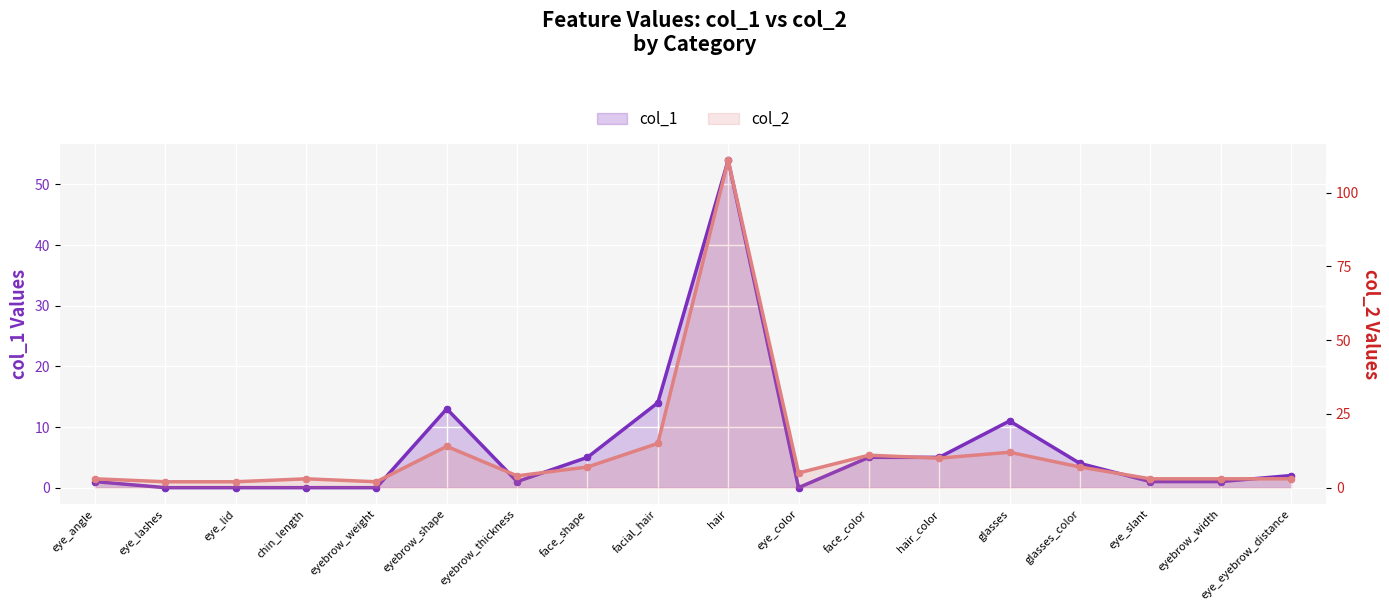

At how many categories does at least one series exceed 41?

1